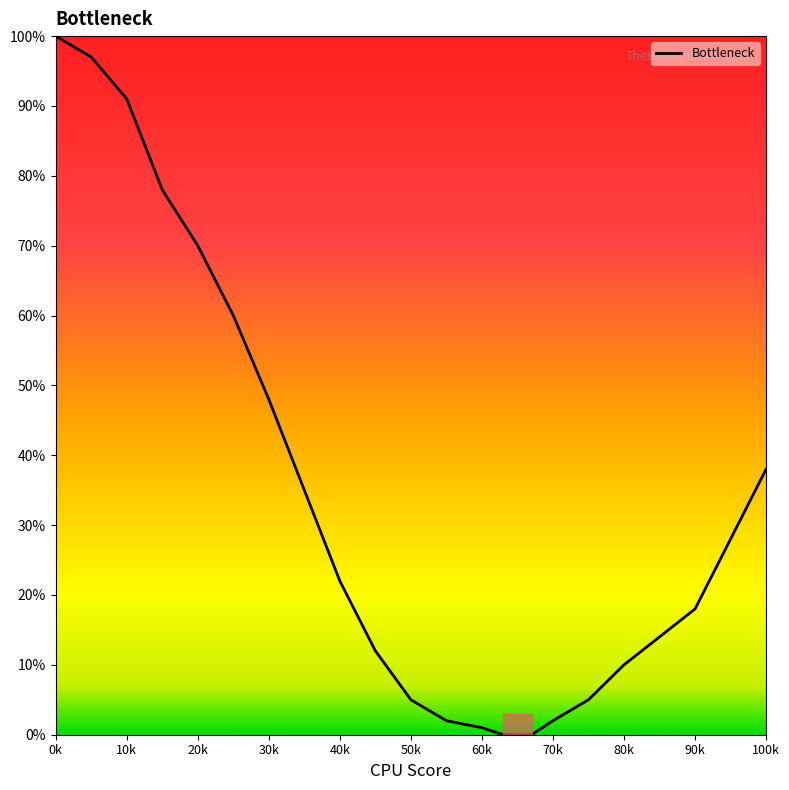

What is the maximum value shown in the chart?

100